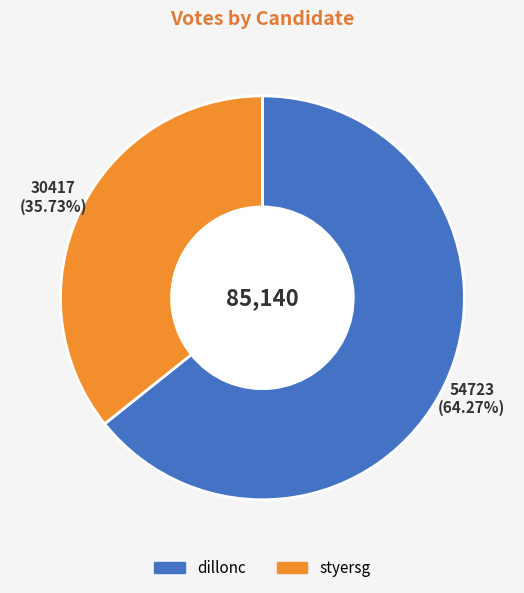

The dillonc slice represents 72% of the pie. True or false?

False